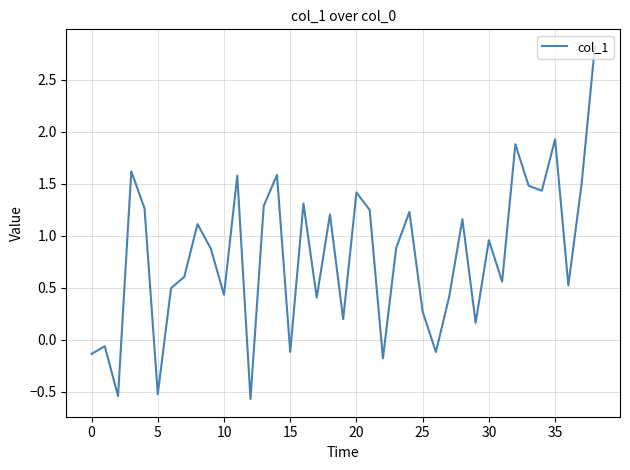

What is the difference between the maximum and minimum values?

3.4